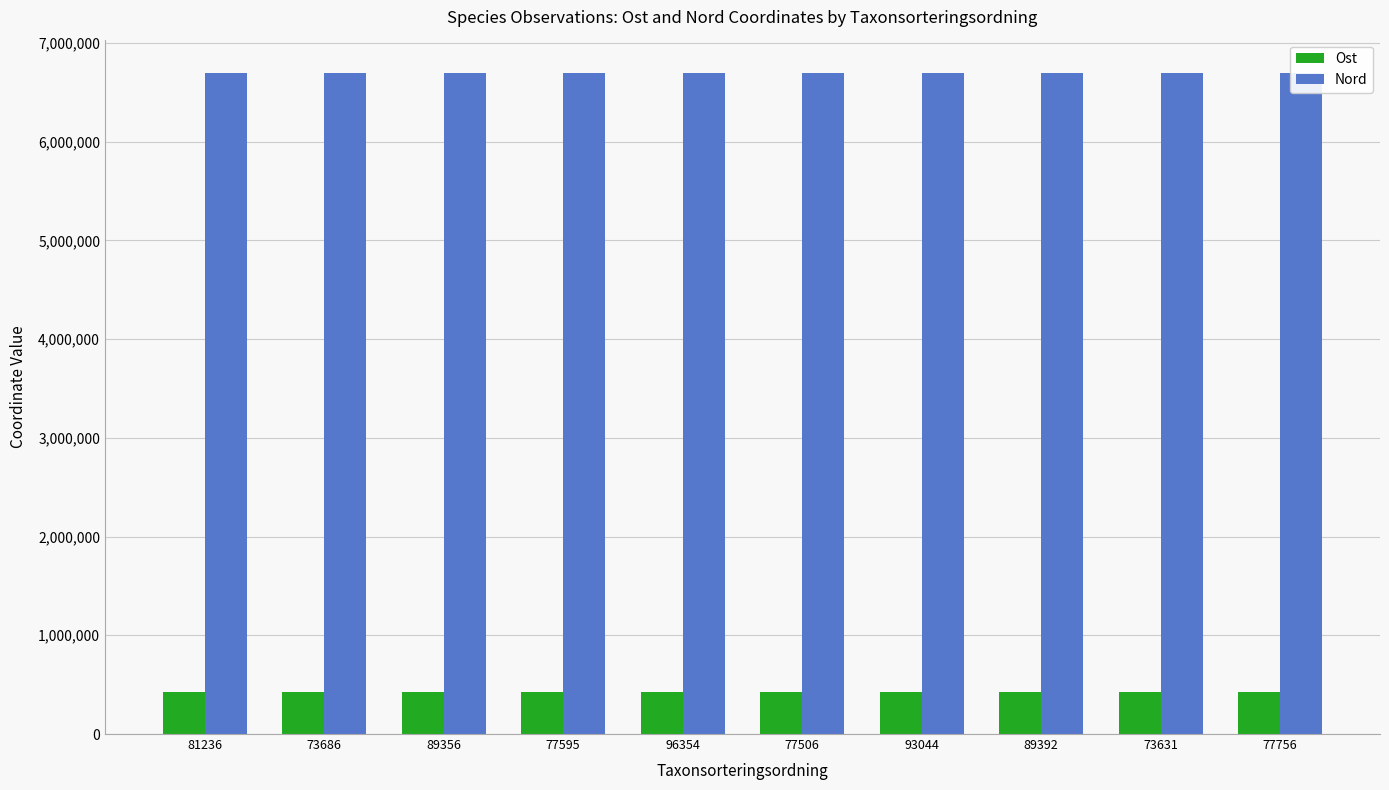

Are the bars horizontal?

No